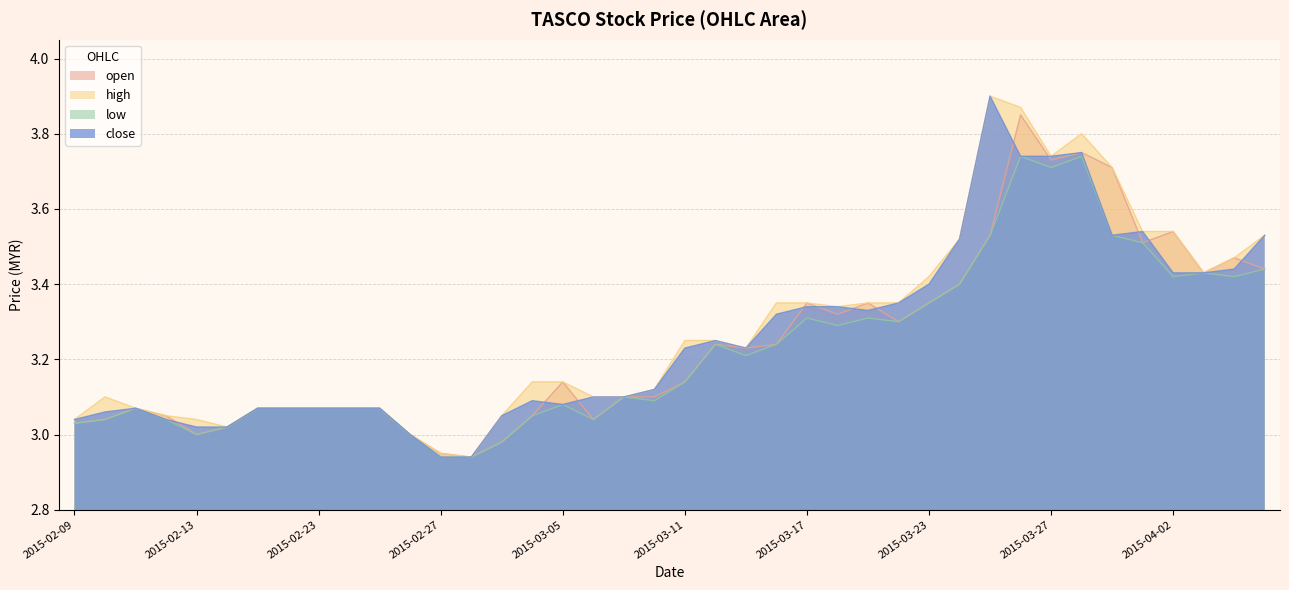

At which label does high reach its minimum?

2015-03-02